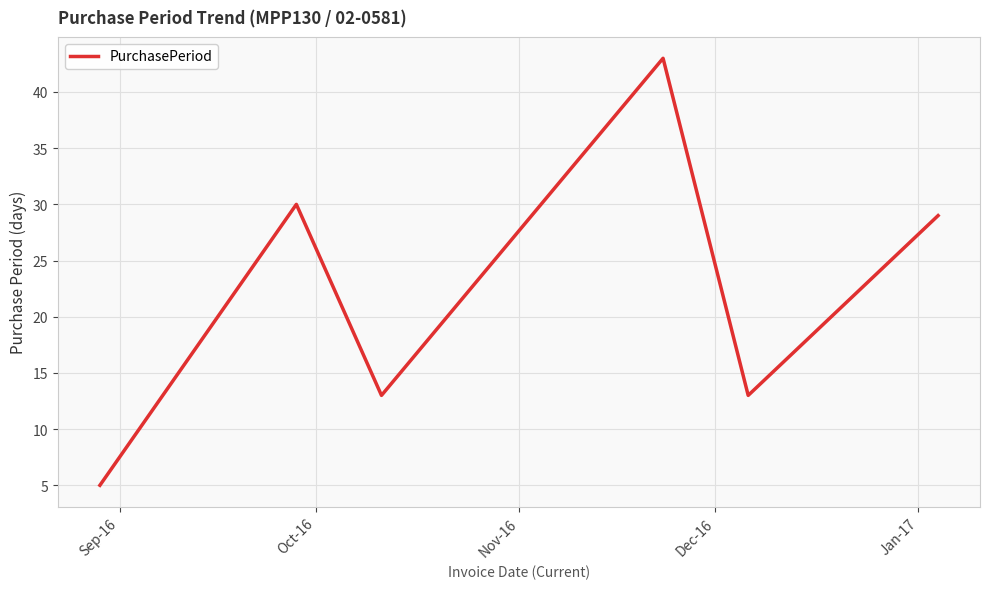

What is the average value?

22